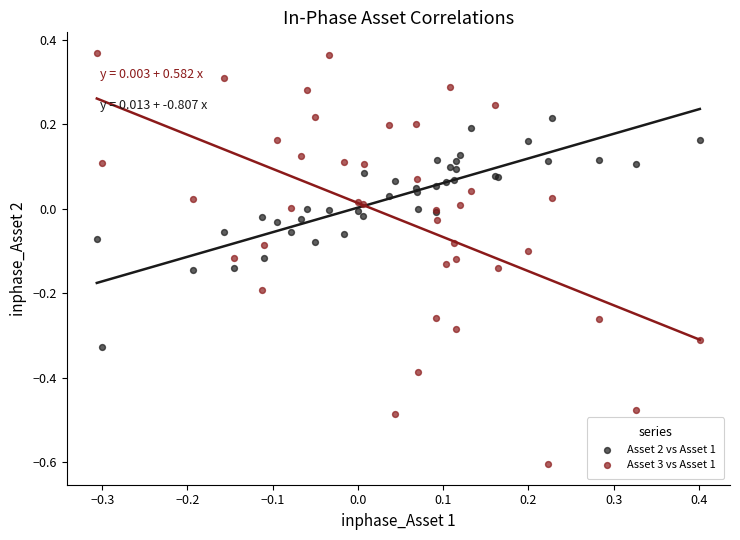

Which series contains the lowest Y value?

Asset 3 vs Asset 1